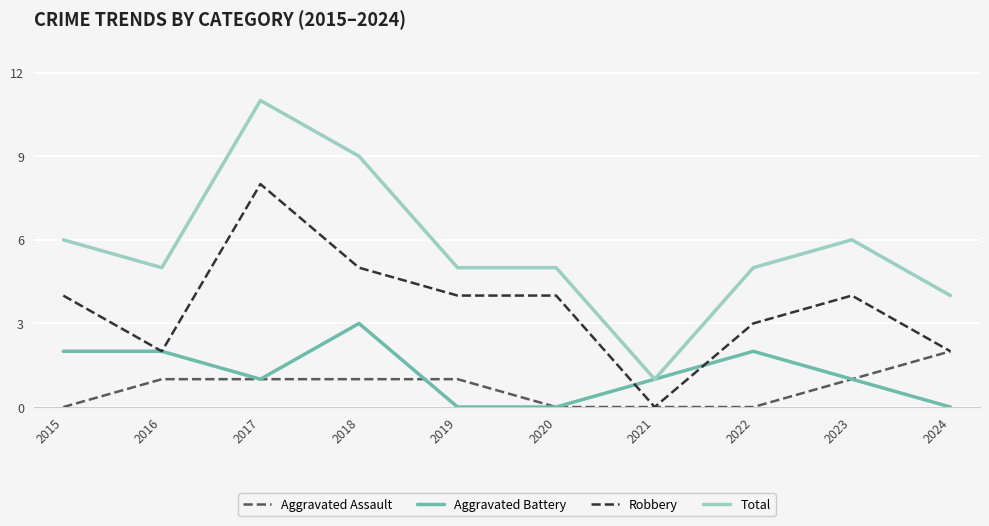

Reading left to right, extract all data points from this chart.

Aggravated Assault: 0	1	1	1	1	0	0	0	1	2
Aggravated Battery: 2	2	1	3	0	0	1	2	1	0
Robbery: 4	2	8	5	4	4	0	3	4	2
Total: 6	5	11	9	5	5	1	5	6	4